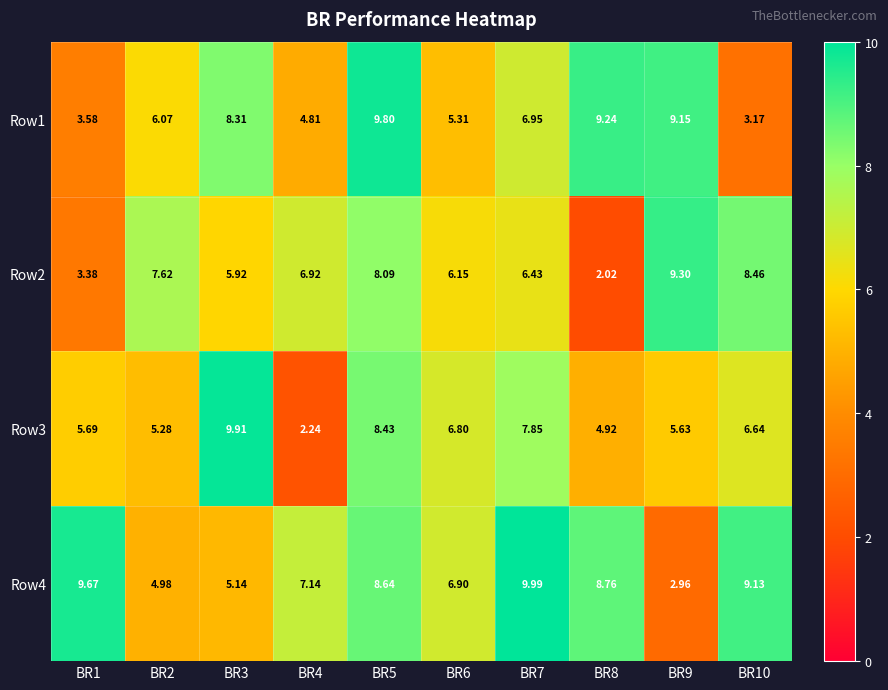

Is the value of Row3 at BR1 greater than the value of Row2 at BR4?

No